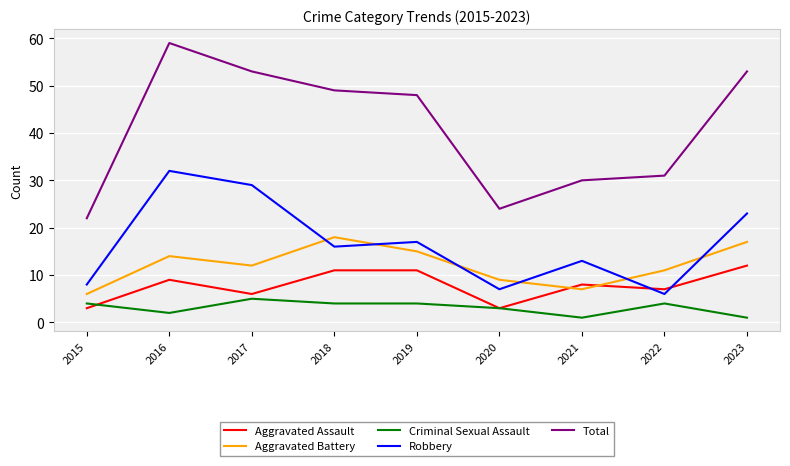

What is the greatest value displayed?

59